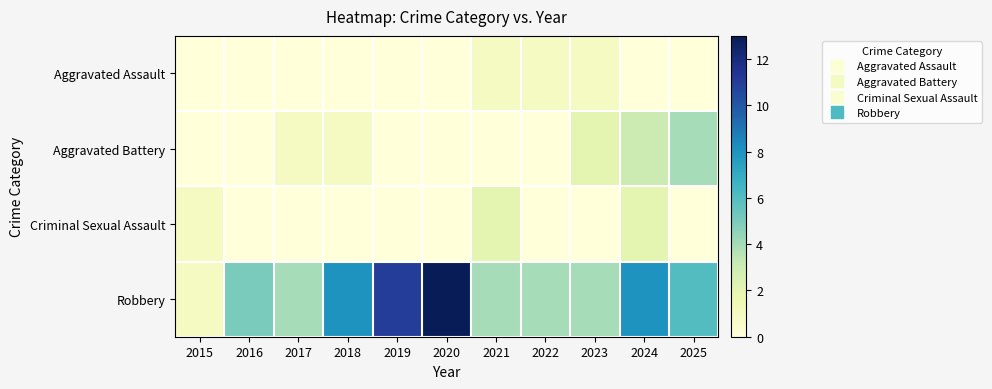

Reading left to right, transcribe all the data shown in this chart.

Aggravated Assault: 2015=0	2016=0	2017=0	2018=0	2019=0	2020=0	2021=1	2022=1	2023=1	2024=0	2025=0
Aggravated Battery: 2015=0	2016=0	2017=1	2018=1	2019=0	2020=0	2021=0	2022=0	2023=2	2024=3	2025=4
Criminal Sexual Assault: 2015=1	2016=0	2017=0	2018=0	2019=0	2020=0	2021=2	2022=0	2023=0	2024=2	2025=0
Robbery: 2015=1	2016=5	2017=4	2018=8	2019=11	2020=13	2021=4	2022=4	2023=4	2024=8	2025=6